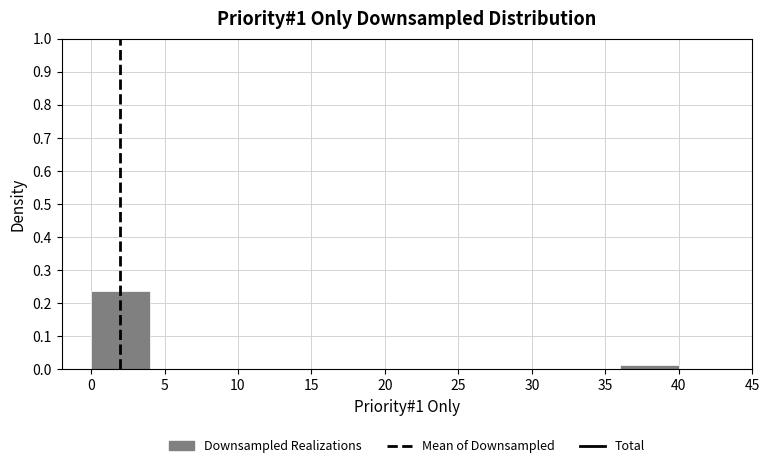

Reading left to right, list every bar in this chart as the range it spans on the x-axis followed by its height. The values are not printed on the chart, so give them approximately, as read against the axis.

0 to 4: 0.24
4 to 8: 0
8 to 12: 0
12 to 16: 0
16 to 20: 0
20 to 24: 0
24 to 28: 0
28 to 32: 0
32 to 36: 0
36 to 40: 0.01